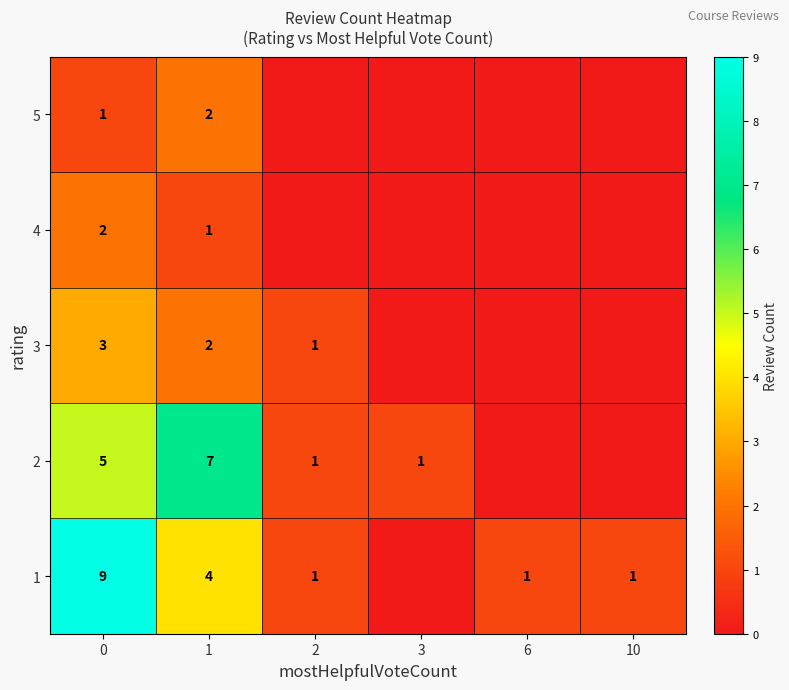

Is it true that 1 equals 1 at 10?

True